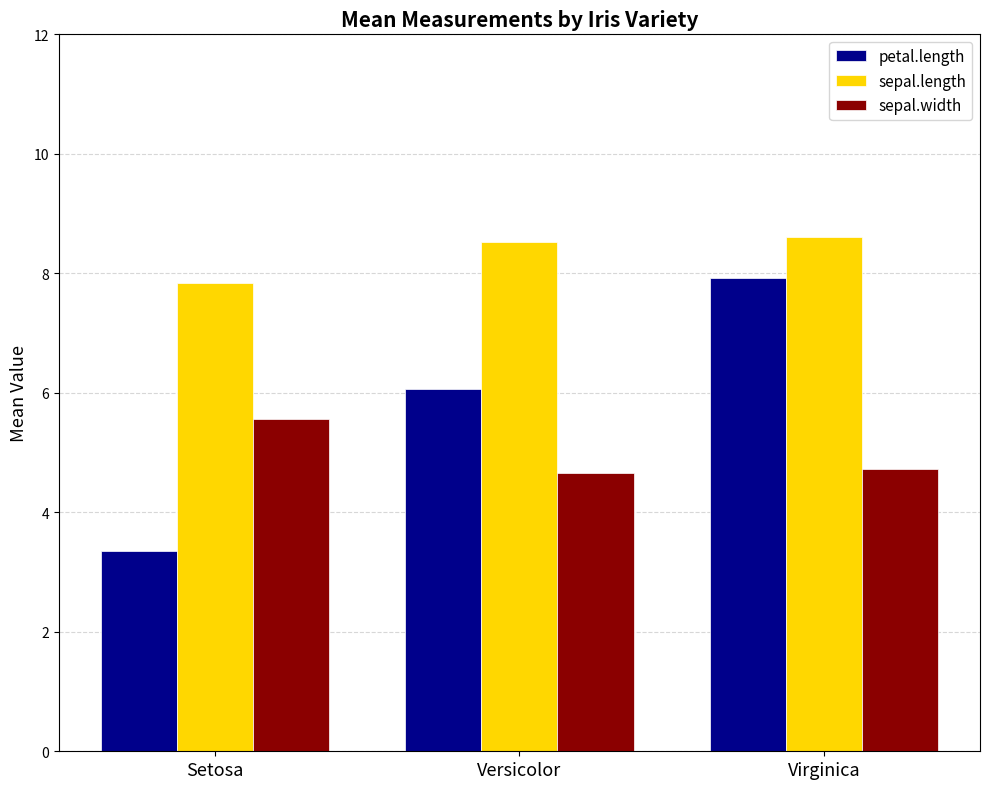

Does the chart contain stacked bars?

No